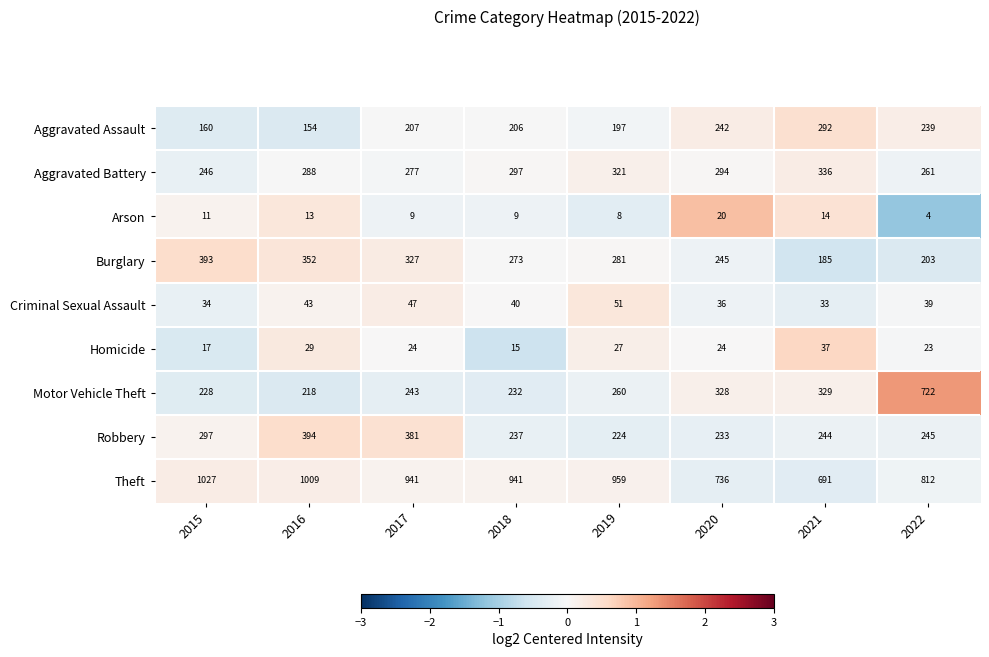

Rank the categories by Robbery value from highest to lowest.

2016, 2017, 2015, 2022, 2021, 2018, 2020, 2019